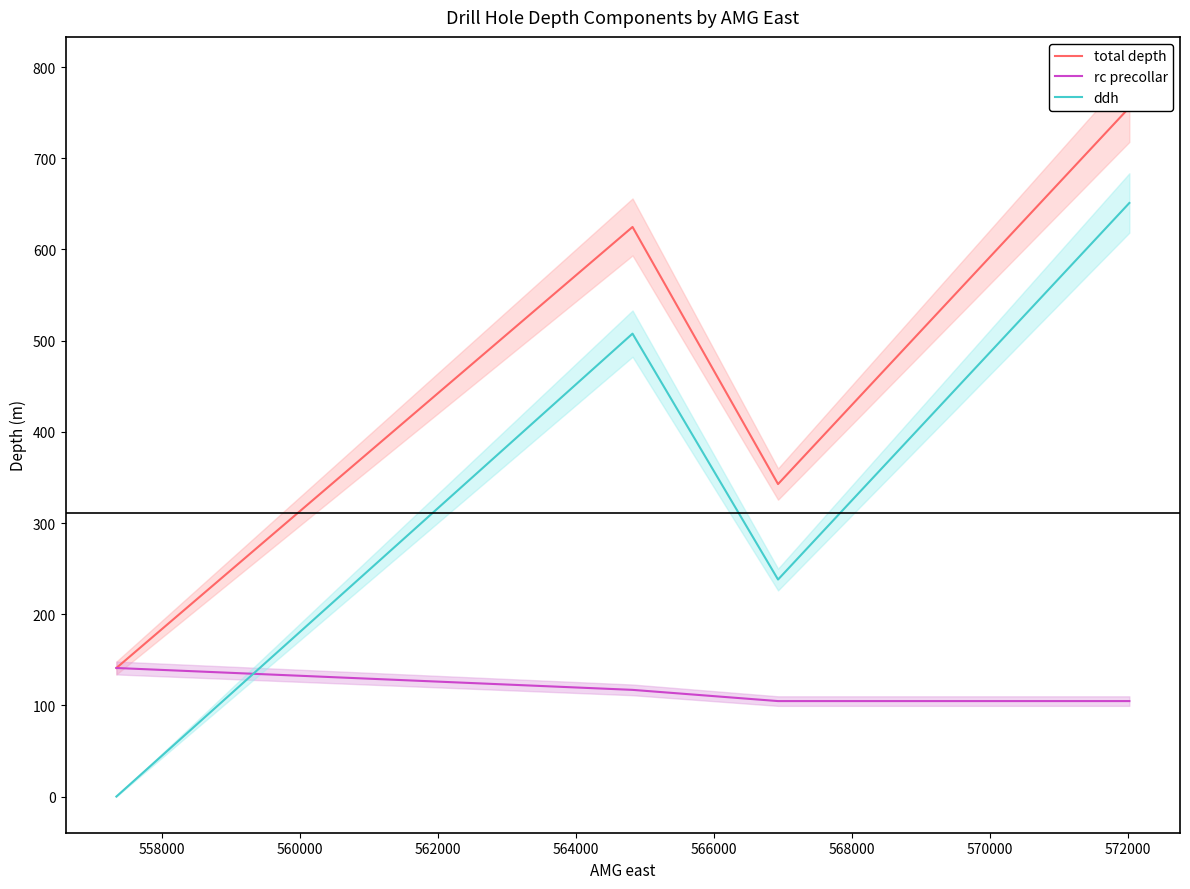

What is the highest value of the ddh series?

651.0